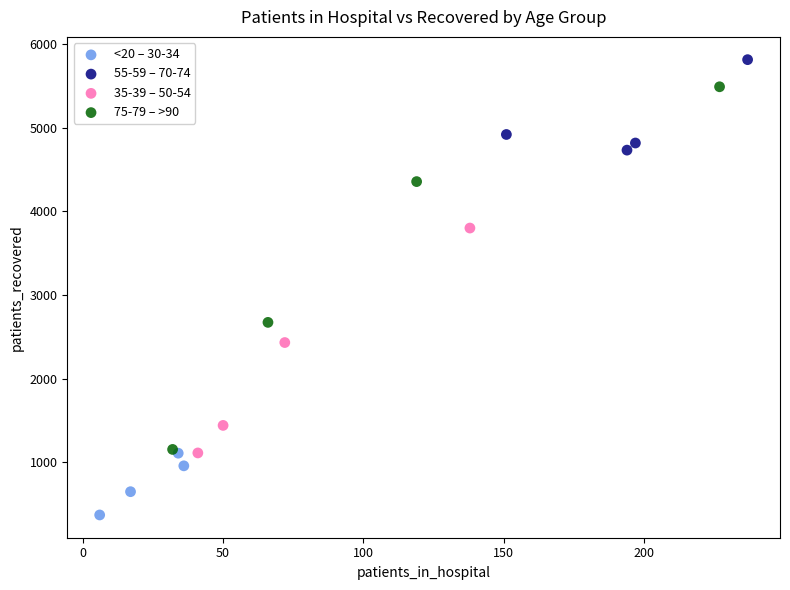

Which series reaches the maximum Y coordinate?

55-59 – 70-74